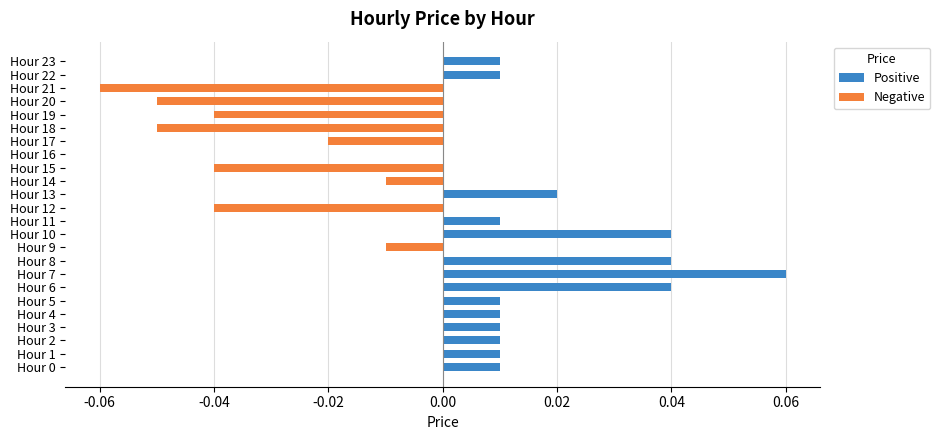

Which series has the largest range (max minus min)?

Positive